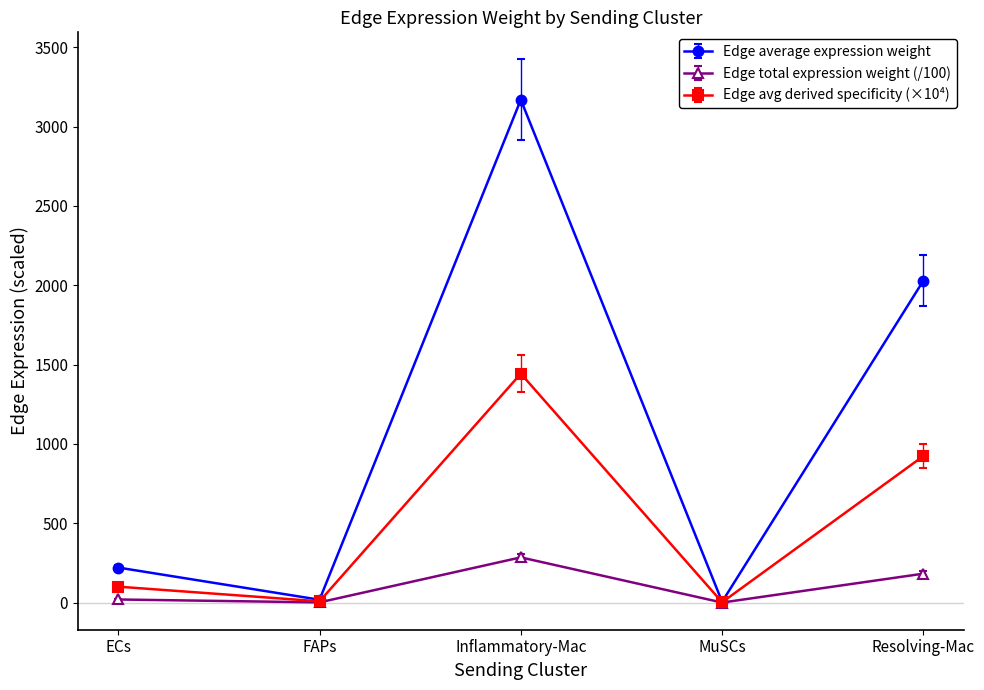

What is the highest value of the Edge total expression weight (/100) series?

285.2